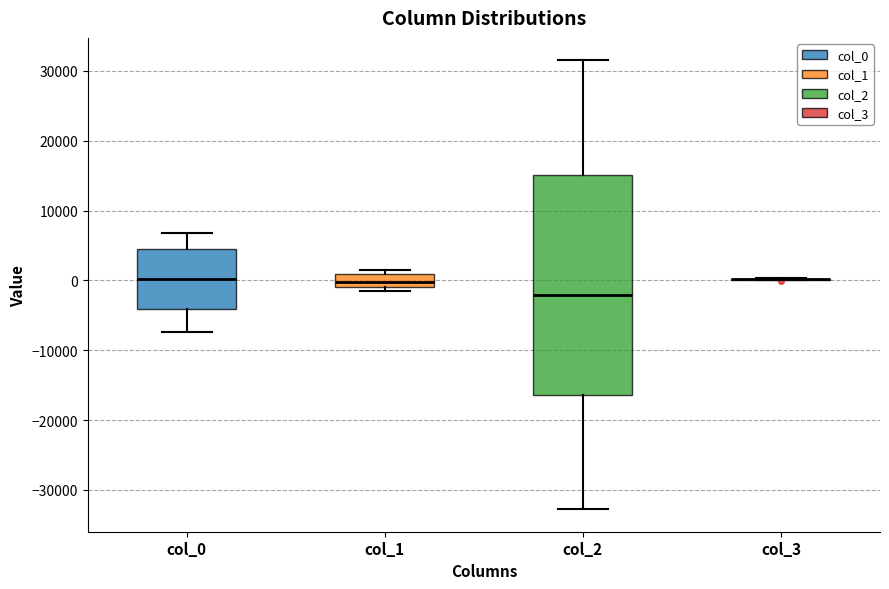

Reading left to right, transcribe this box plot: for each box, give where its median line is, the range the box spans, and where its two whiskers end, as read against the y-axis. The values are not printed on the chart, so give them approximately, as read against the axis.

col_0: median 0, box -4000 to 5000, whiskers -7000 to 7000
col_1: median 0, box -1000 to 1000, whiskers -1000 (just below the box's lower edge) to 2000
col_2: median -2000, box -16000 to 15000, whiskers -33000 to 32000
col_3: box collapsed to a line at 0, whiskers 0 to 0